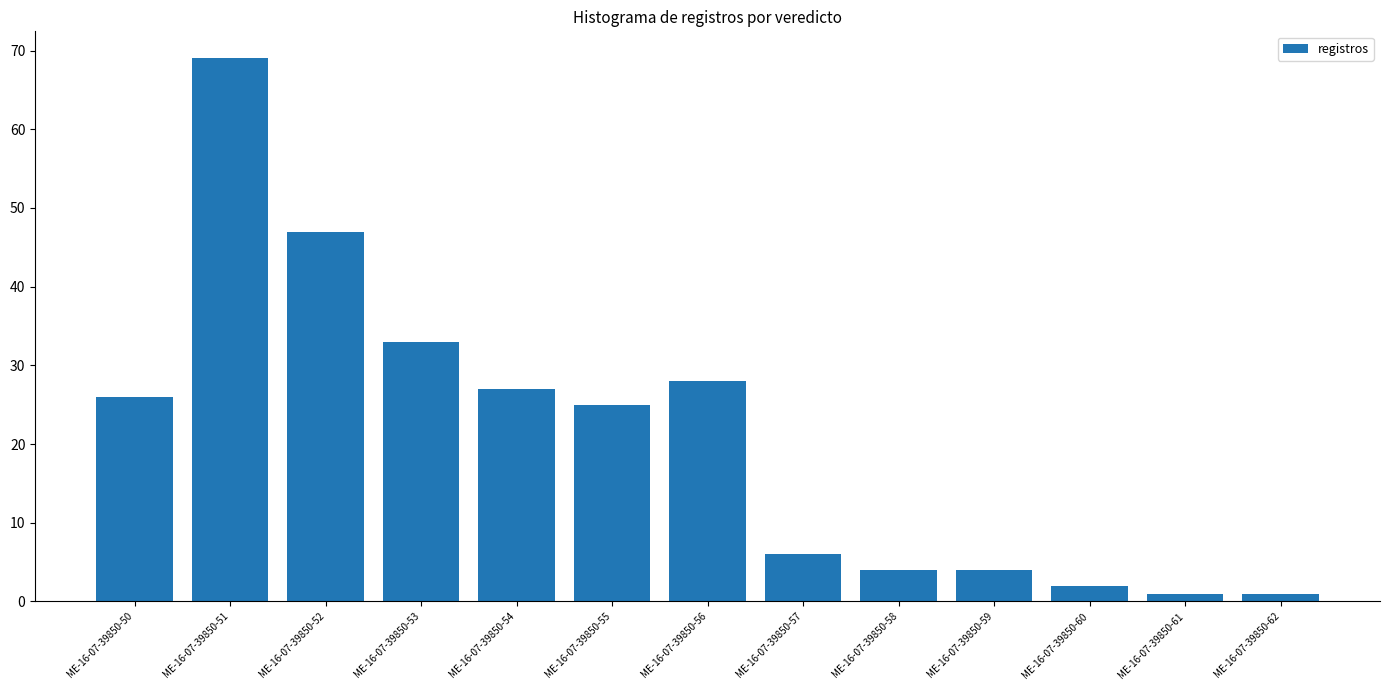

Reading right to left, transcribe all the data shown in this chart.

ME-16-07-39850-62=1	ME-16-07-39850-61=1	ME-16-07-39850-60=2	ME-16-07-39850-59=4	ME-16-07-39850-58=4	ME-16-07-39850-57=6	ME-16-07-39850-56=28	ME-16-07-39850-55=25	ME-16-07-39850-54=27	ME-16-07-39850-53=33	ME-16-07-39850-52=47	ME-16-07-39850-51=69	ME-16-07-39850-50=26